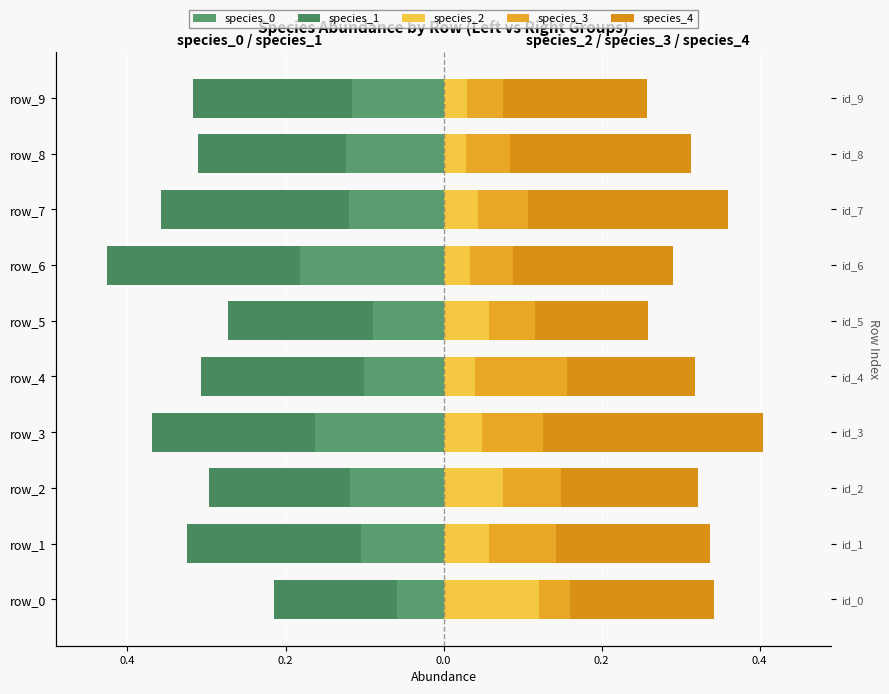

What is the label of the 1st bar from the right?

9